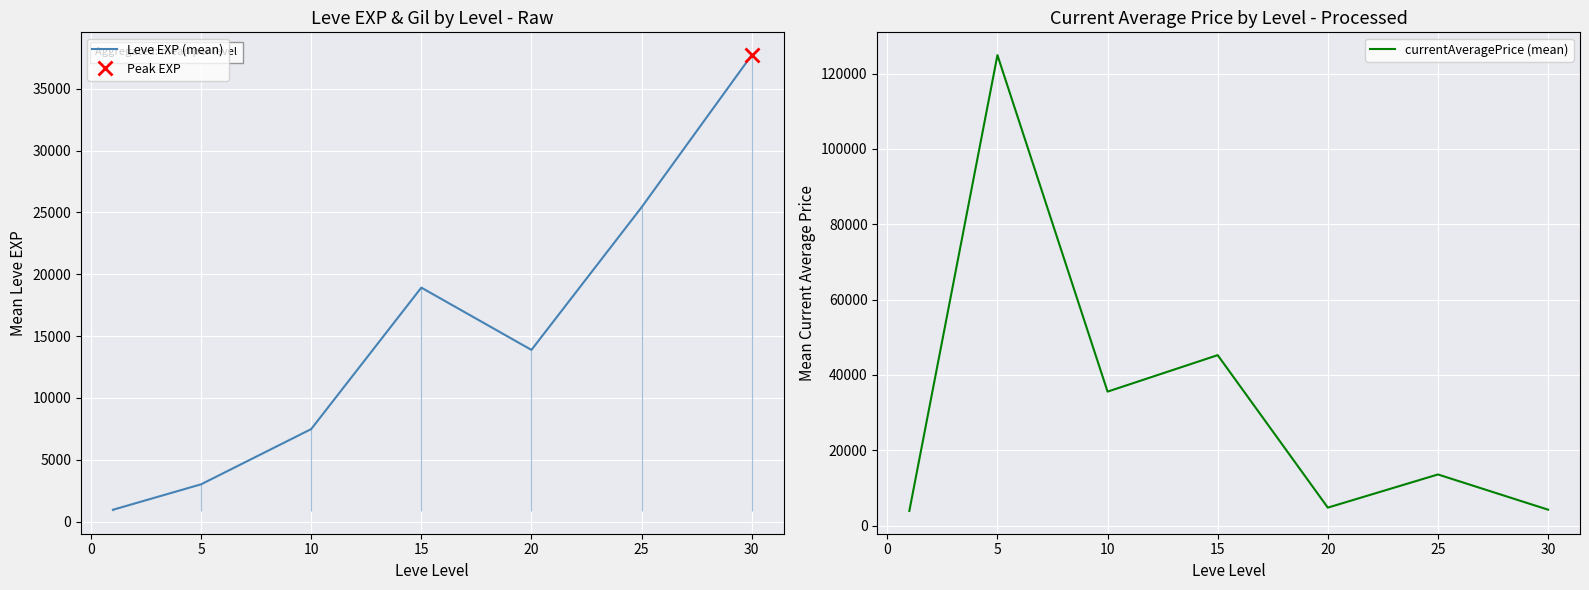

What is the difference between the Leve EXP (mean) values at 5 and 20?

10868.3